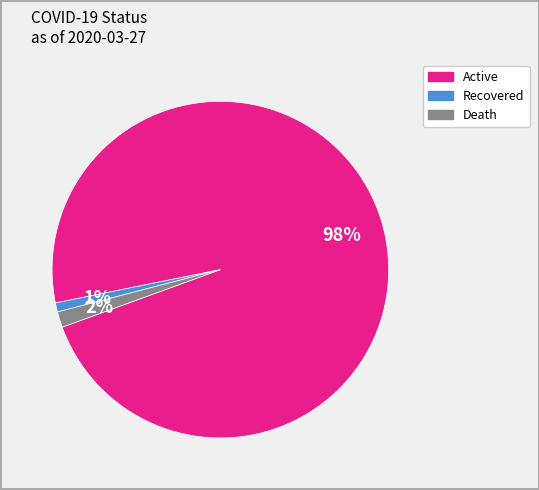

To the nearest percent, what is the average slice percentage?

33%